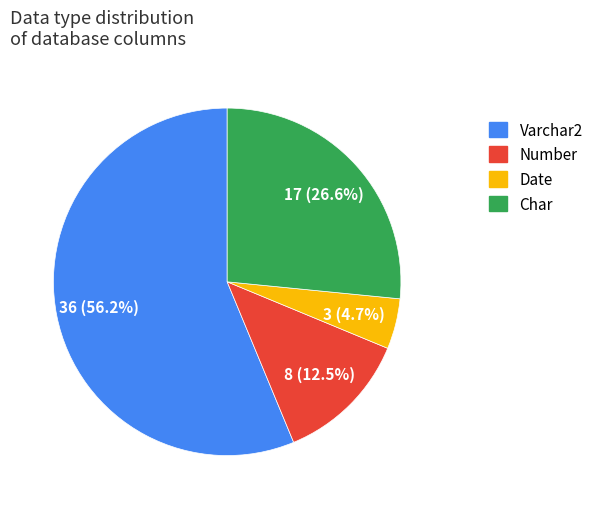

What percentage is the Char slice, to the nearest percent?

27%